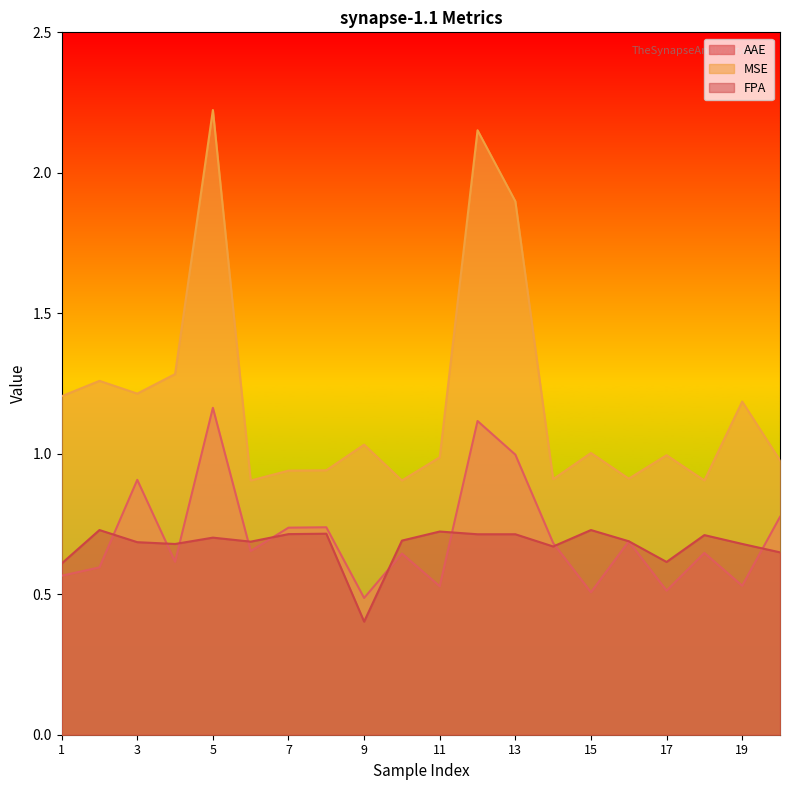

Which series changed the most between 8 and 14?

AAE